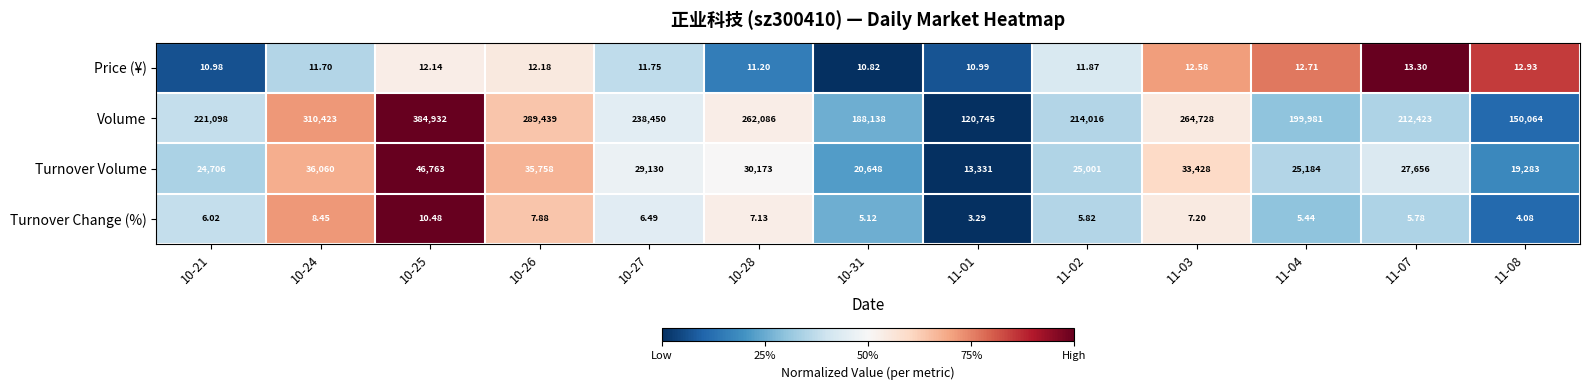

Between 10-25 and 10-31, which series saw the biggest shift?

Volume